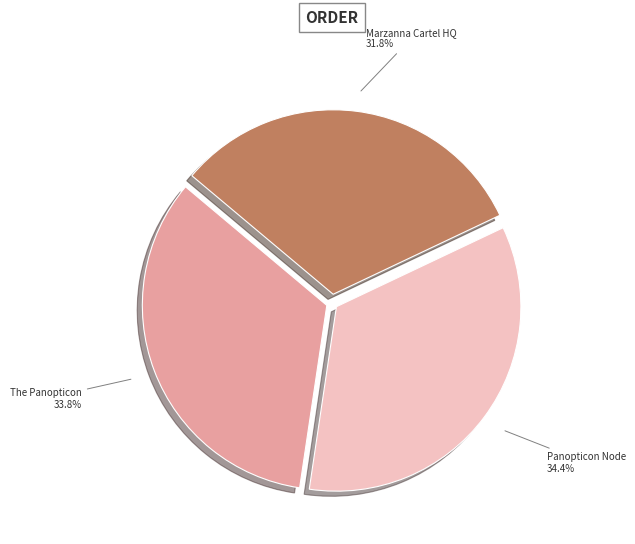

Is there a majority slice in this chart?

No